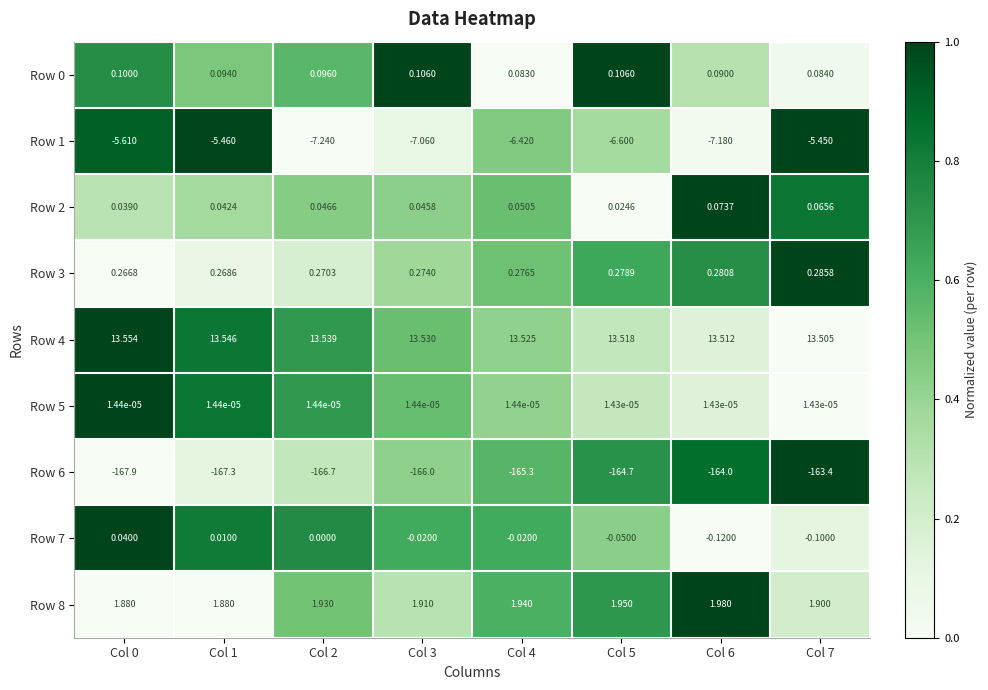

How many data points does each series have?

8